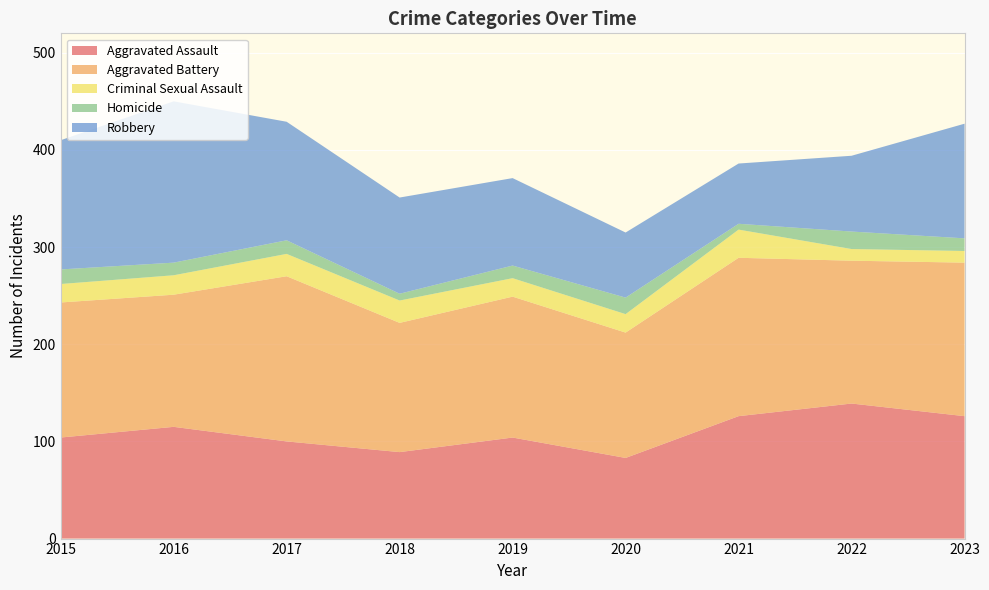

Reading left to right, transcribe all the data shown in this chart.

Aggravated Assault: 104	115	100	89	104	83	126	139	126
Aggravated Battery: 139	136	170	133	145	129	163	147	158
Criminal Sexual Assault: 19	20	23	23	19	19	29	12	12
Homicide: 15	13	14	7	13	17	6	18	13
Robbery: 133	166	122	99	90	67	62	78	118